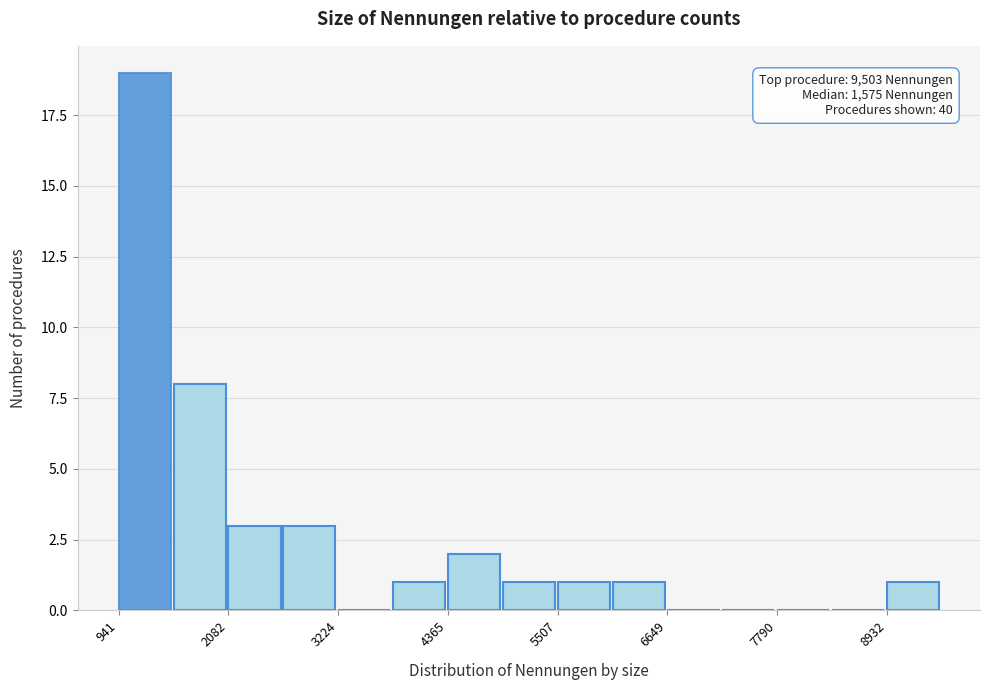

Read against the x-axis, roughly where is the centre of the tallest bar?

1200